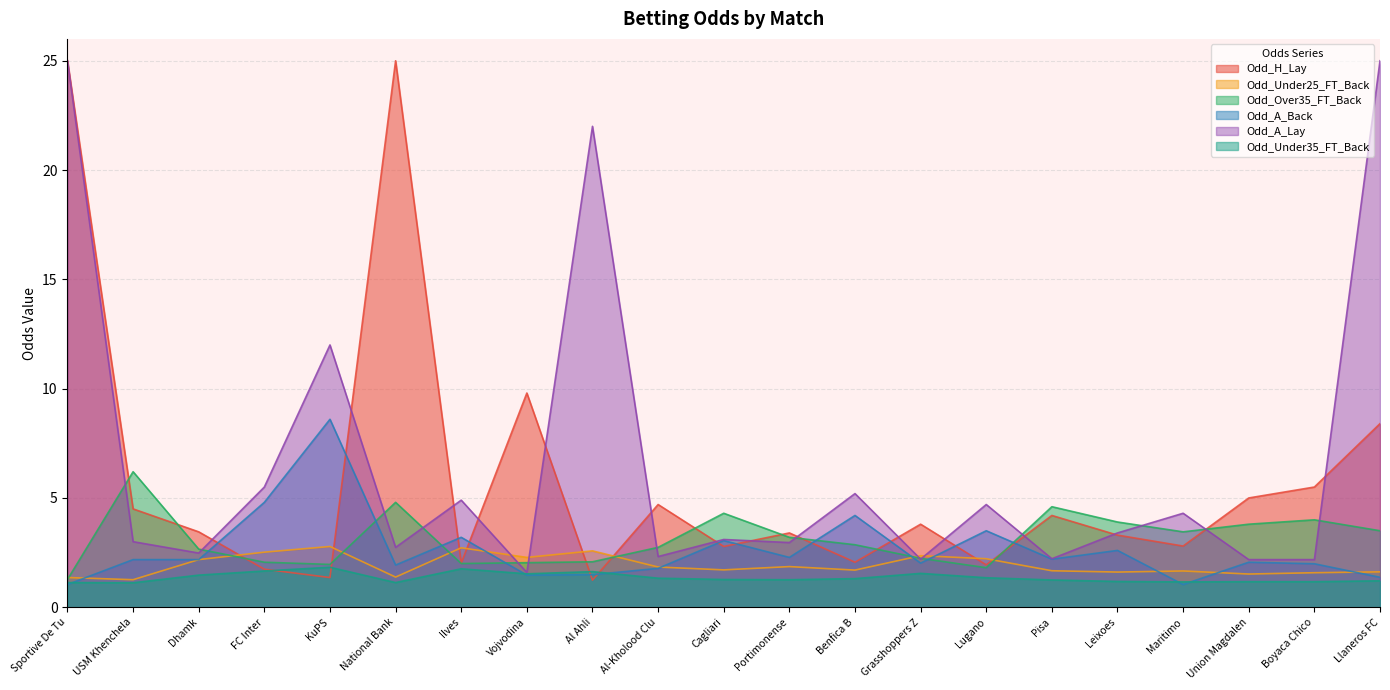

What is the average value of the Odd_Under25_FT_Back series?

1.9